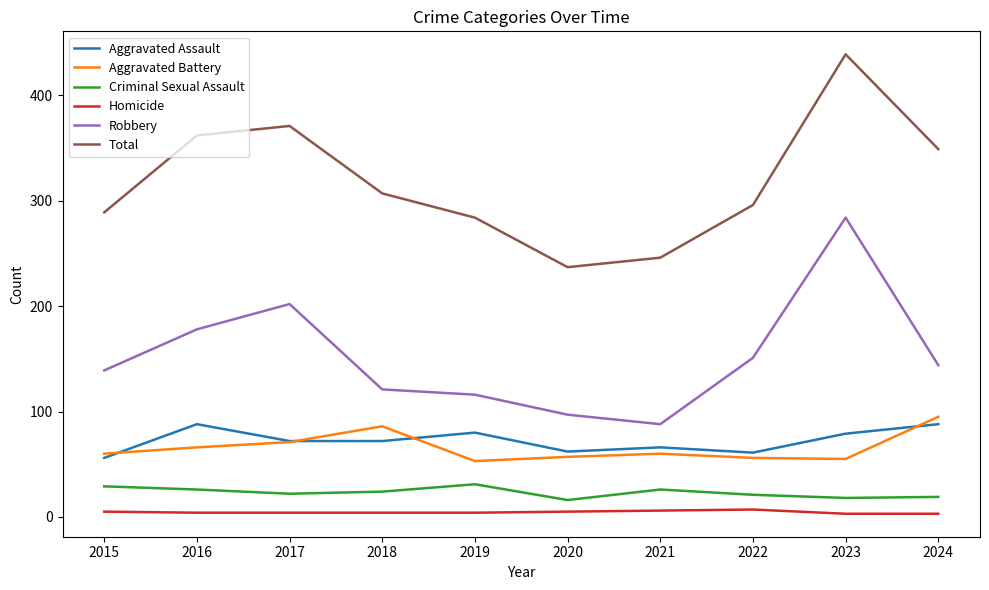

Is it true that Aggravated Battery equals 23 at 2019?

False